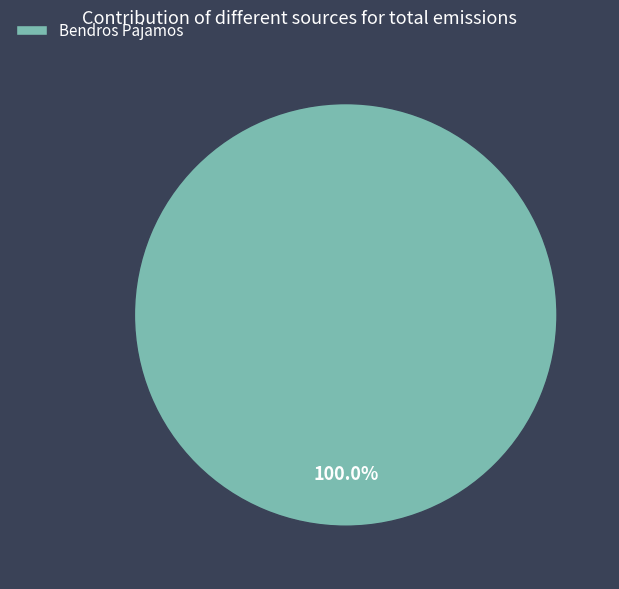

Rank the categories by value from highest to lowest.

Bendros Pajamos